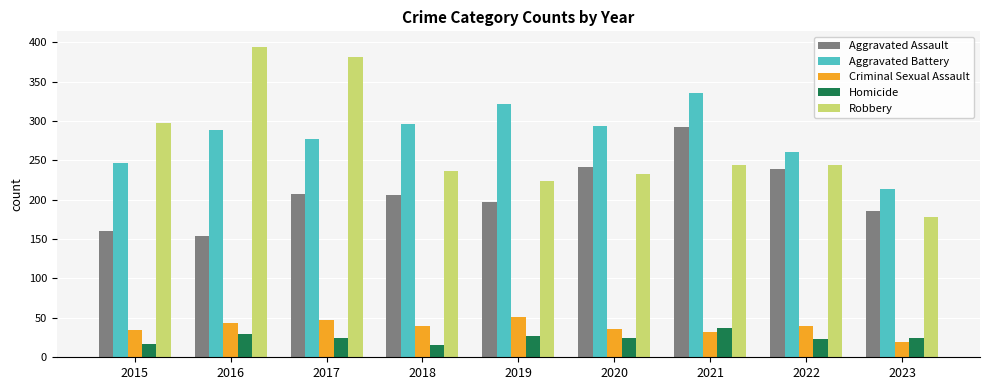

What is the sum of all Robbery values?

2432